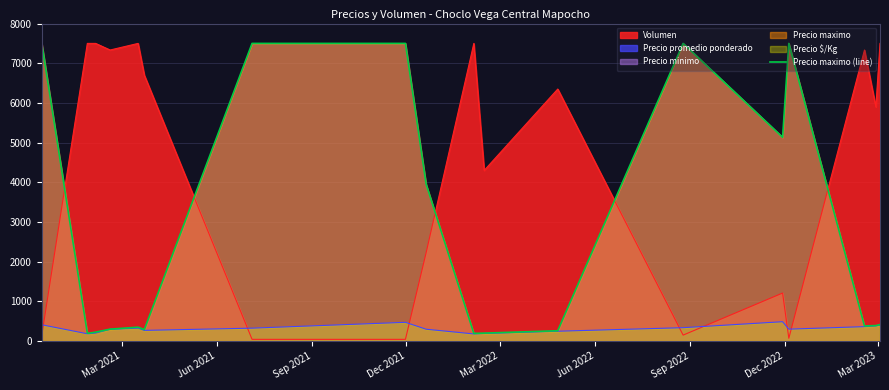

Reading left to right, what are all the values shown in this chart?

7500.0	200.0	200.0	225.0	300.0	350.0	287.5	7500.0	7500.0	3950.0	193.3	200.0	260.0	7500.0	5133.3	7500.0	380.0	390.0	415.0